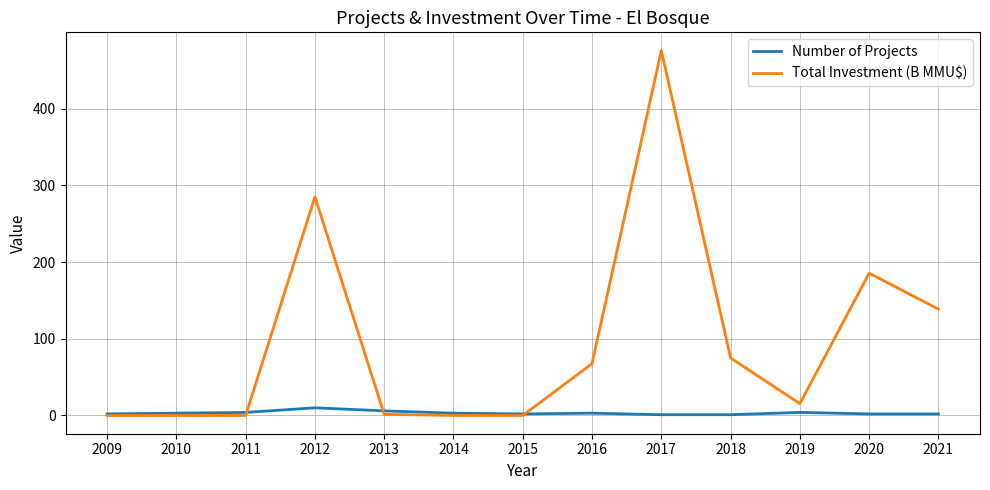

Rank the series by their maximum value, from highest to lowest.

Total Investment (B MMU$), Number of Projects